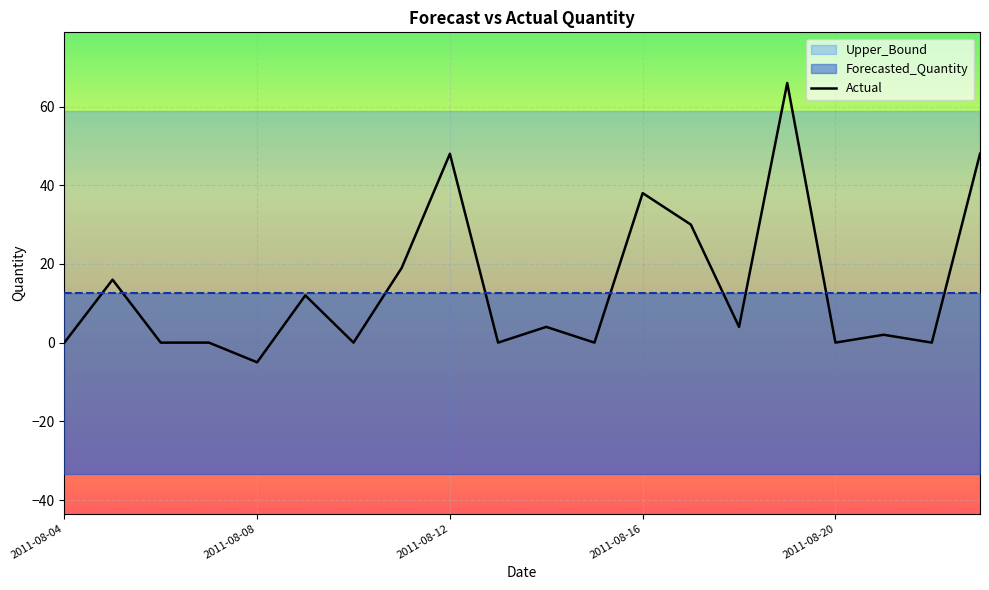

What is the difference between the second highest and minimum values?

53